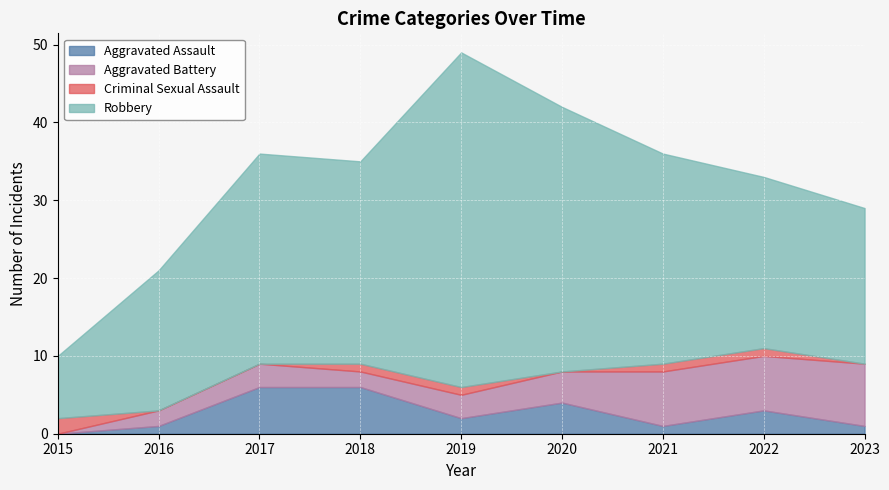

What is the difference between the Robbery values at 2016 and 2017?

9